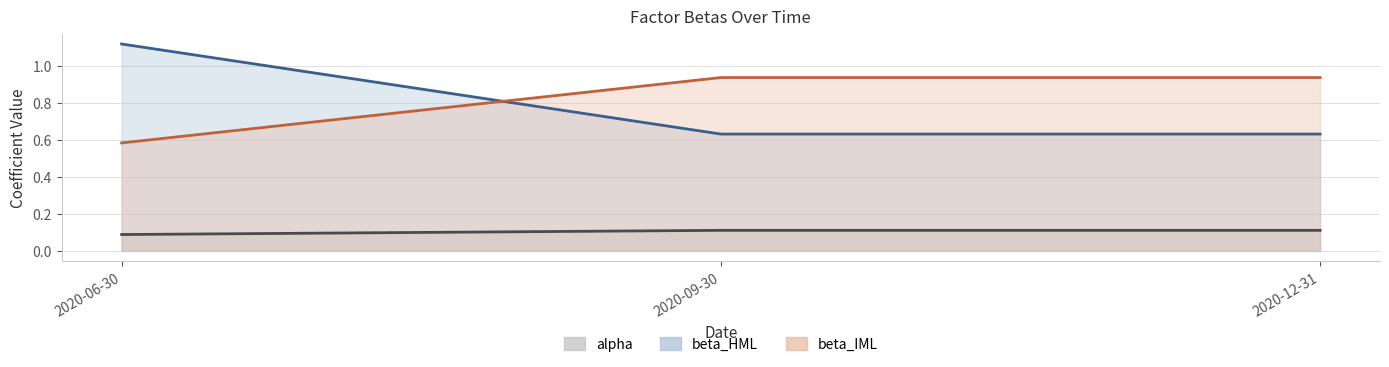

At how many categories does at least one series exceed 0?

3